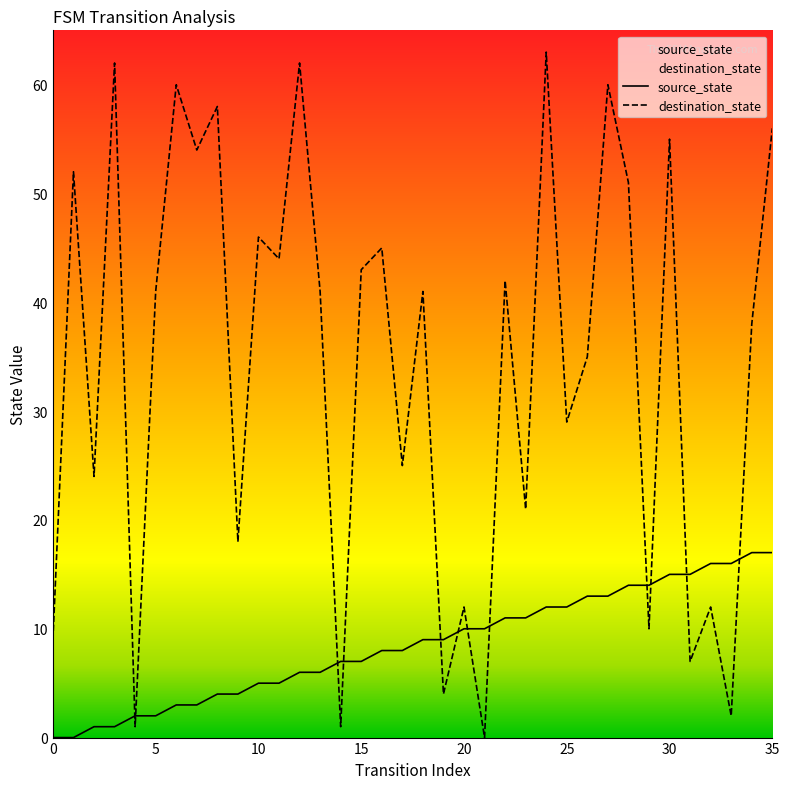

Does the chart have visible grid lines?

No